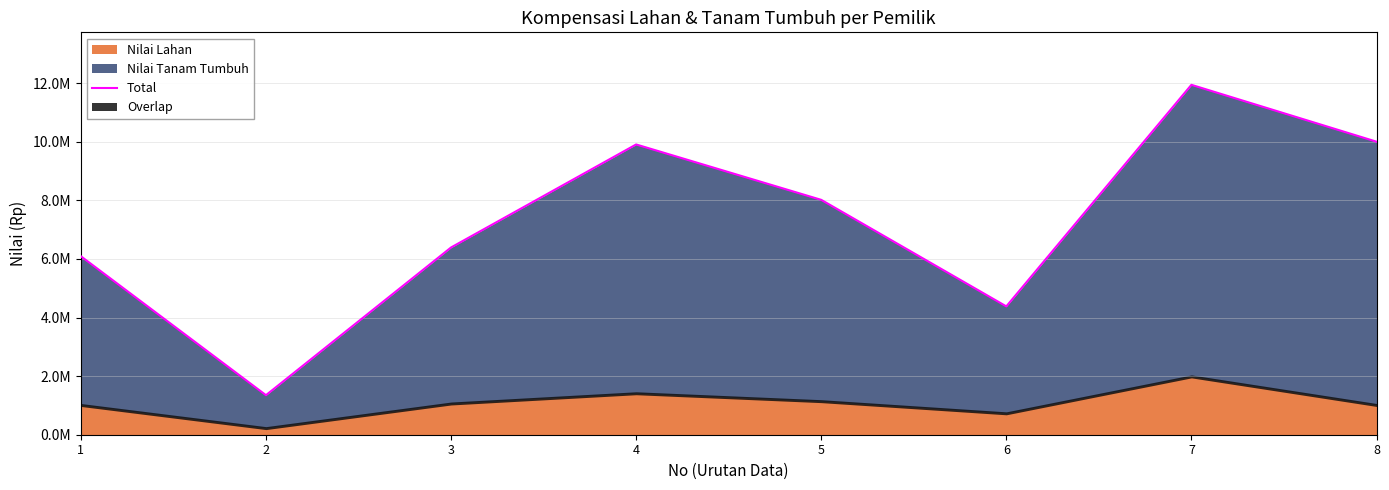

Reading left to right, extract all data points from this chart.

1=6090000	2=1350000	3=6390000	4=9905000	5=8015000	6=4380000	7=11940000	8=10000000